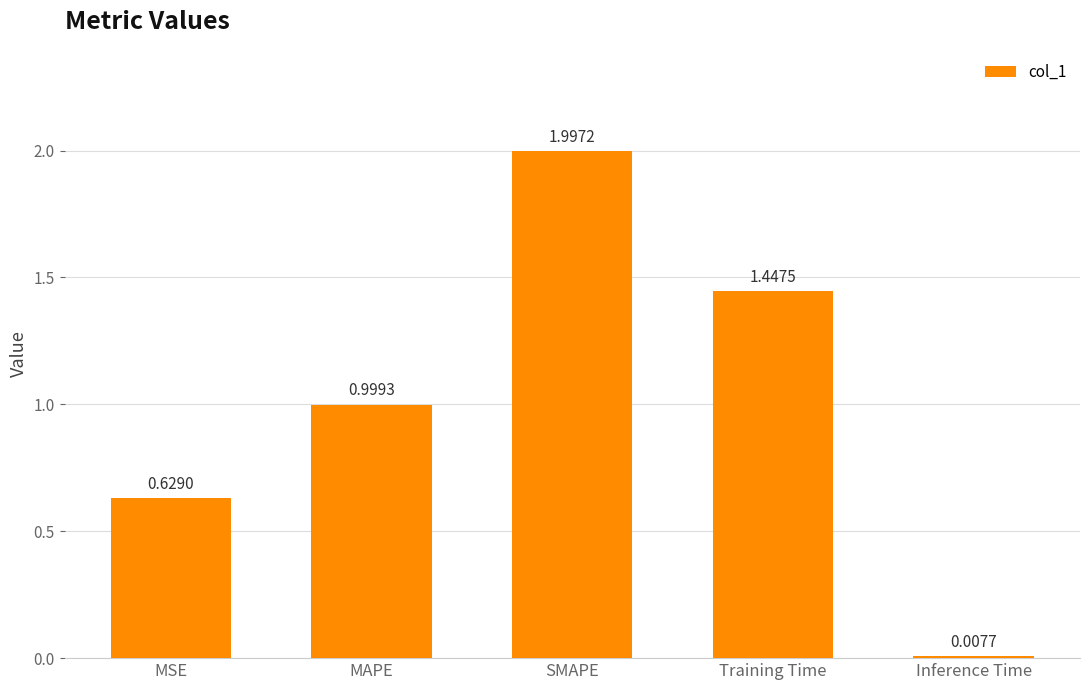

At which label is the value closest to 1?

MAPE